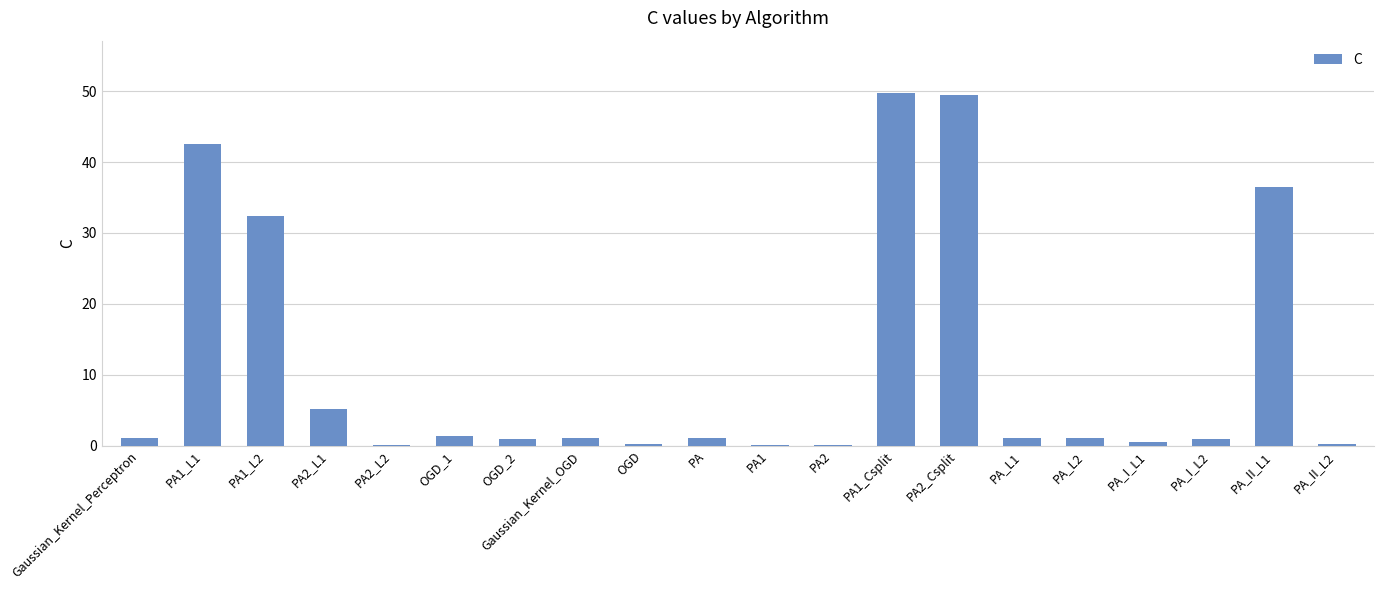

What is the difference between the values at PA2_L2 and Gaussian_Kernel_OGD?

0.9